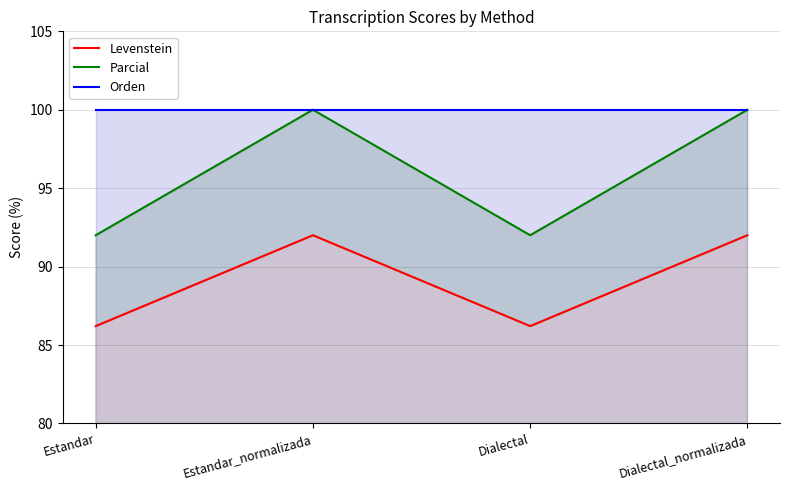

Which label corresponds to the largest value in the chart?

Estandar_normalizada